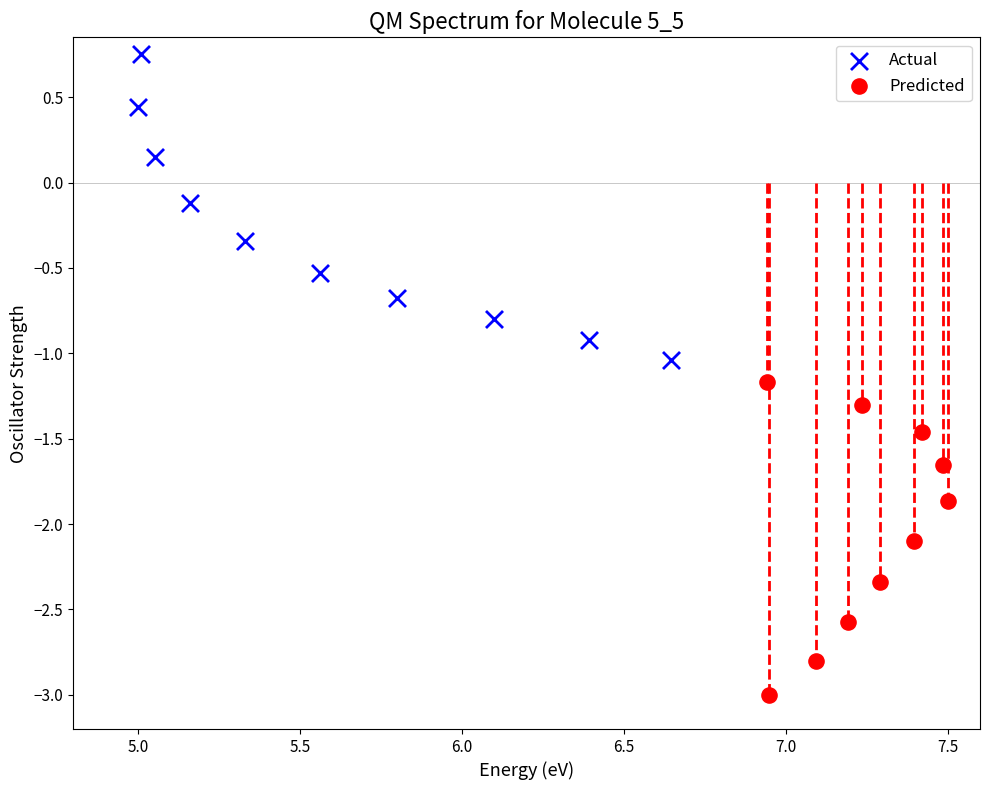

Which series has the largest Y range (max minus min)?

Predicted